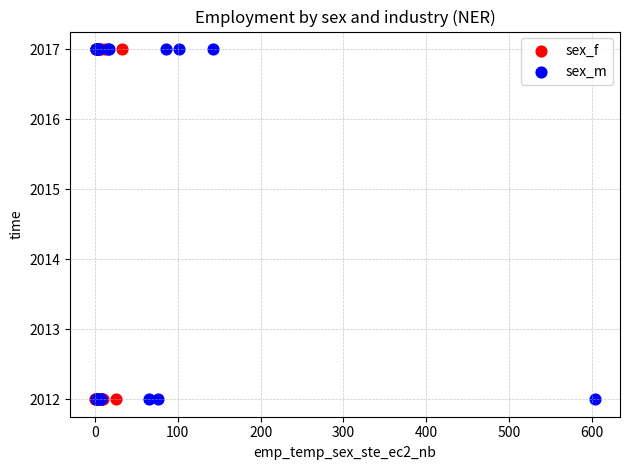

What are all the series names shown in the legend?

sex_f, sex_m